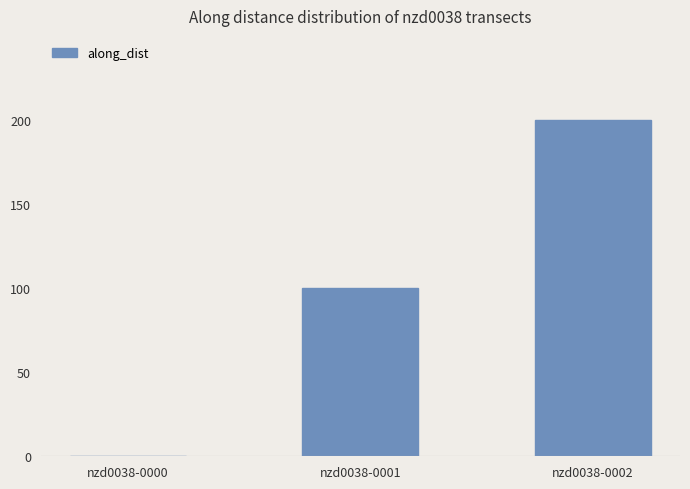

Are the bars grouped side by side (vs. stacked)?

No